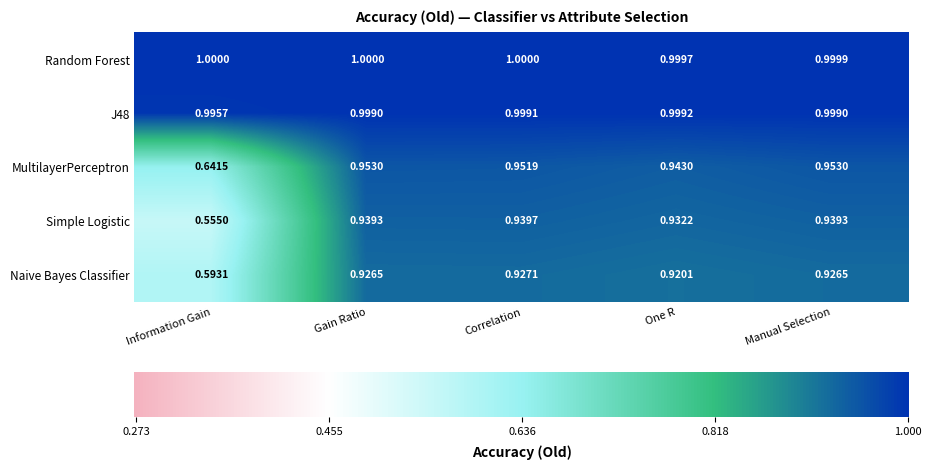

How many distinct data groups are displayed?

5